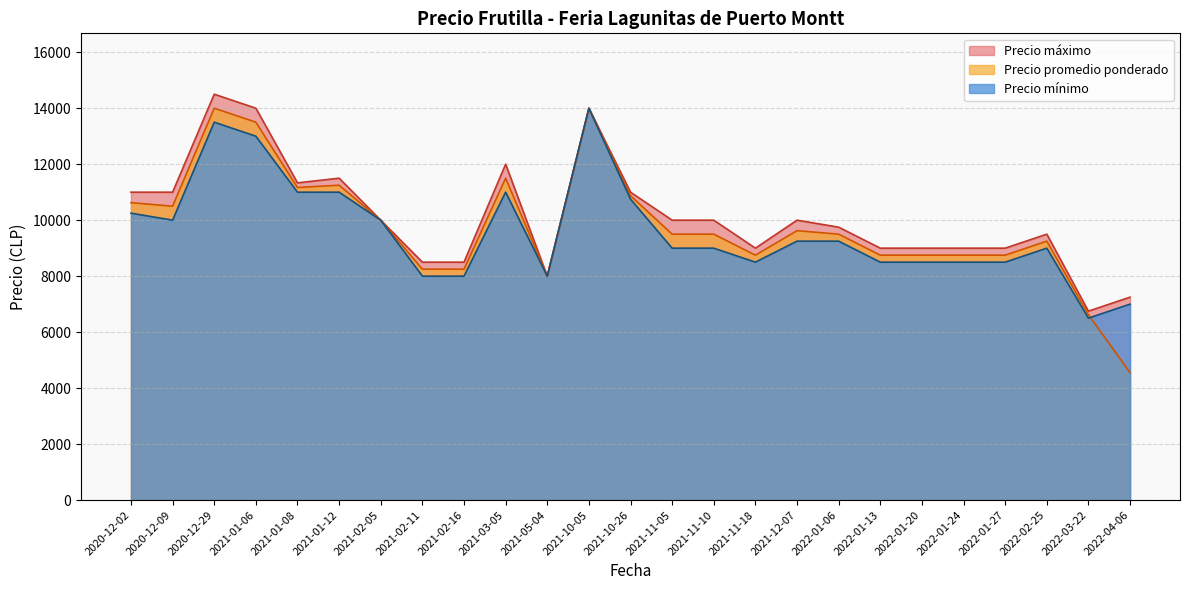

What is the greatest value displayed?

14500